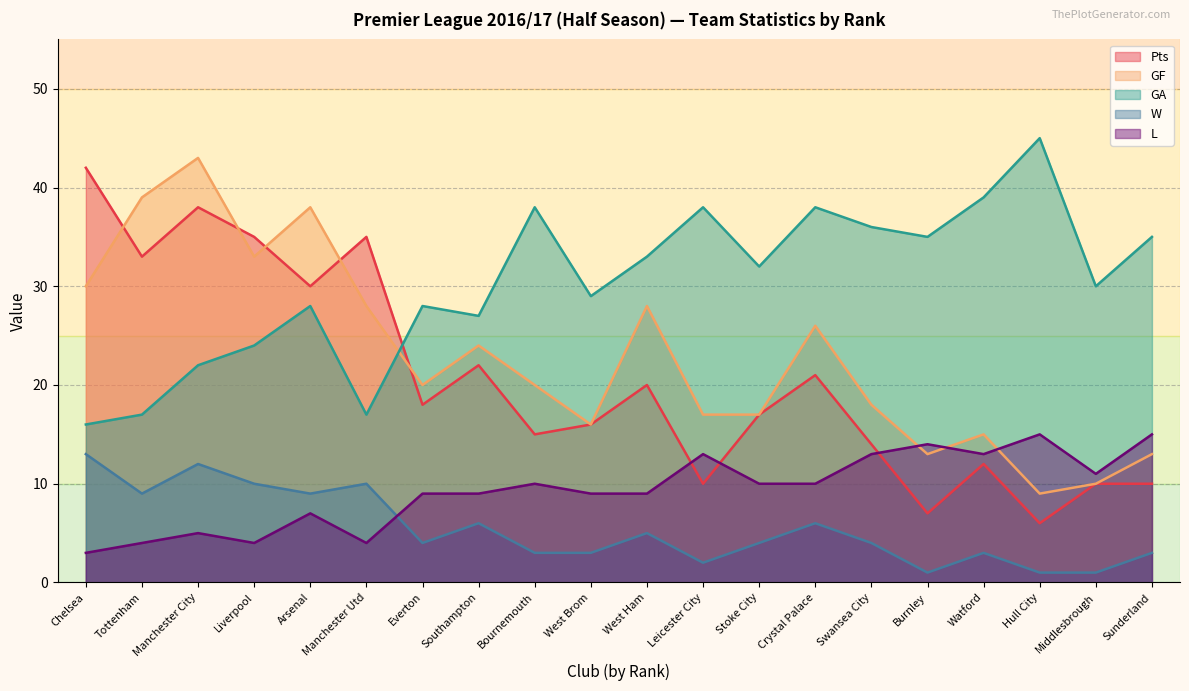

What is the difference between the GF values at Leicester City and Hull City?

8